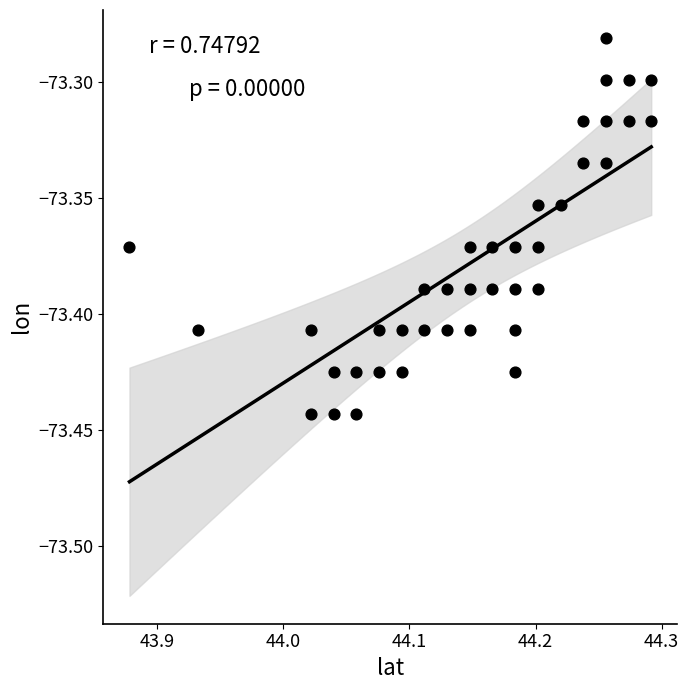

How many data points are displayed?

39